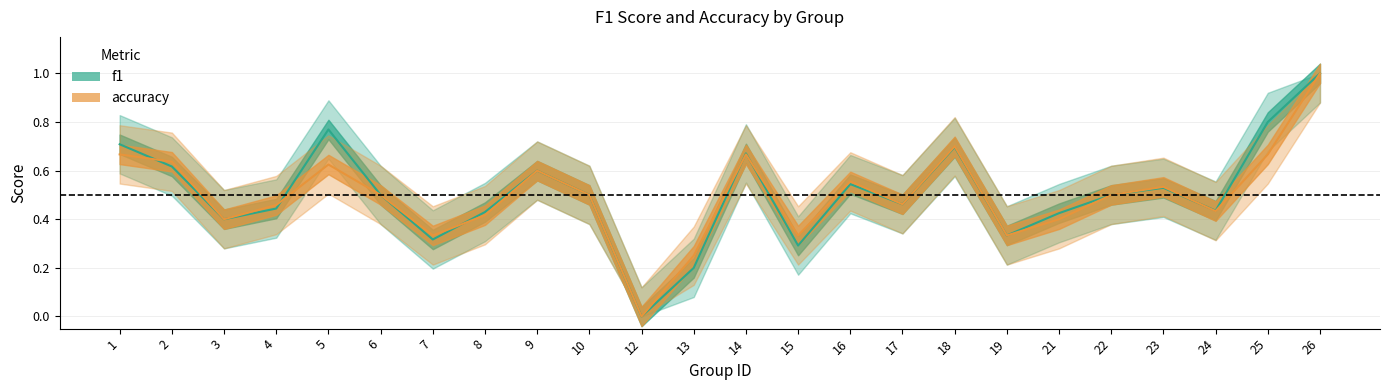

The value of accuracy at 14 is 1.1. True or false?

False